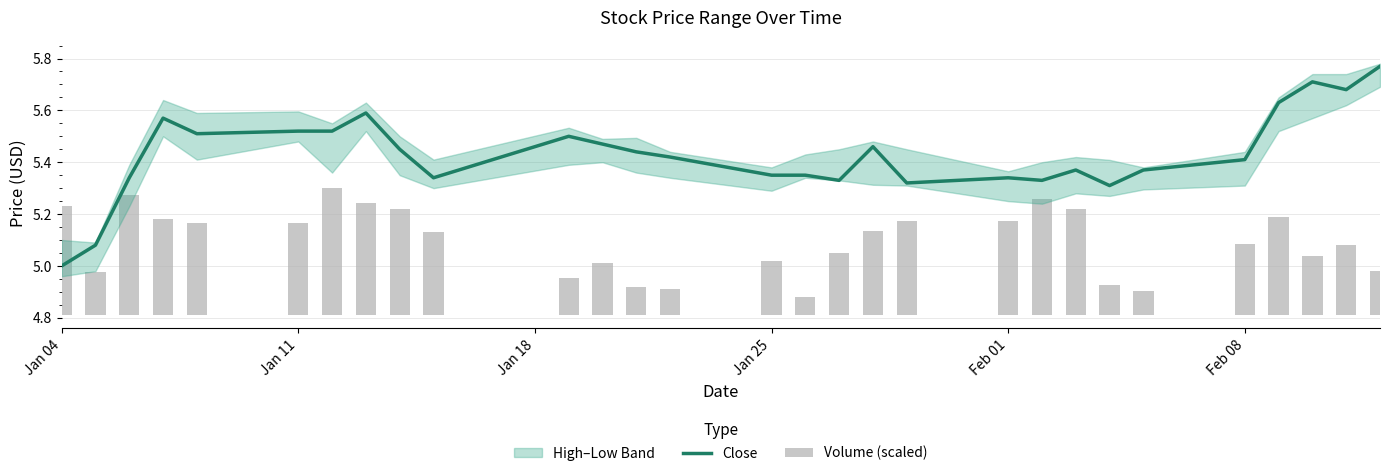

What is the difference between the maximum and minimum values in the Volume (scaled) series?

0.4